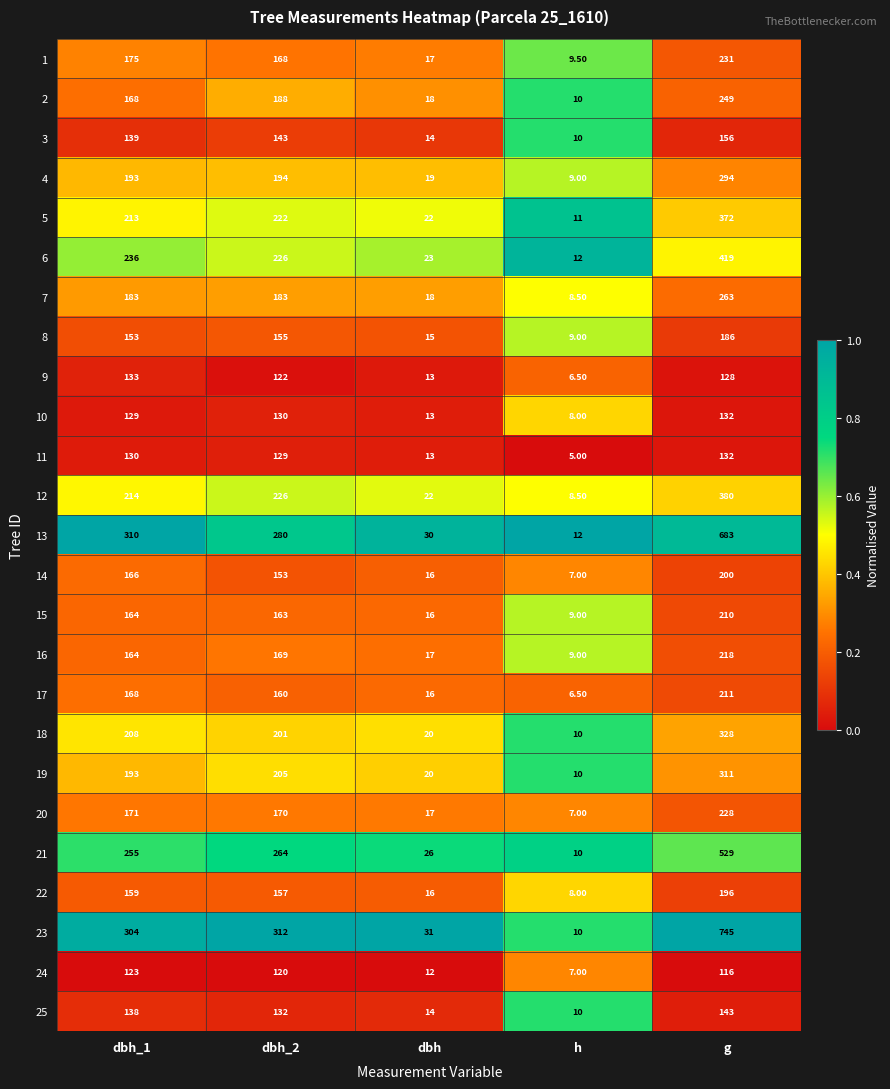

Between dbh and g, which series saw the biggest shift?

23